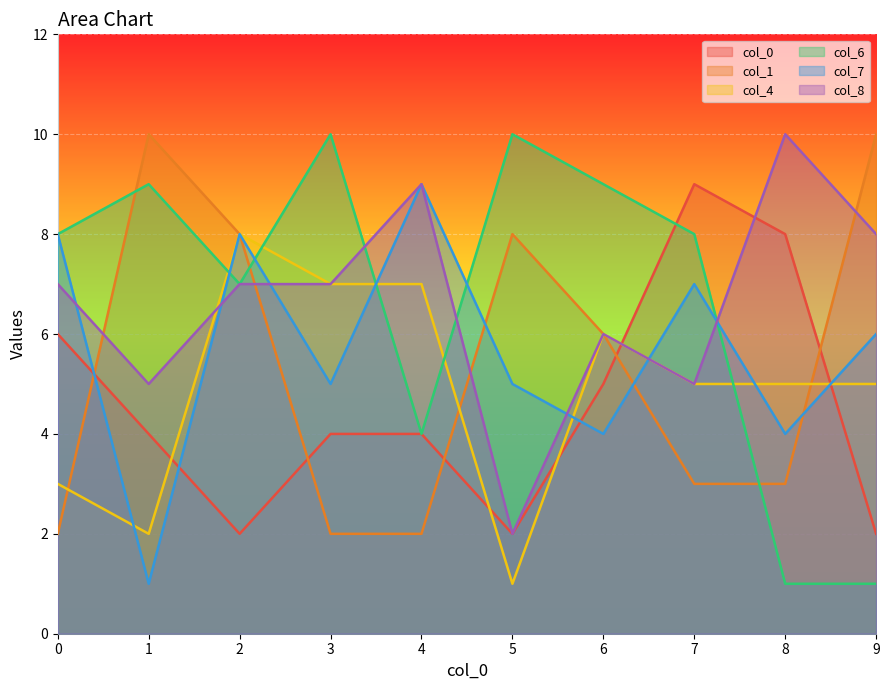

At which label is 6 closest to 5?

4